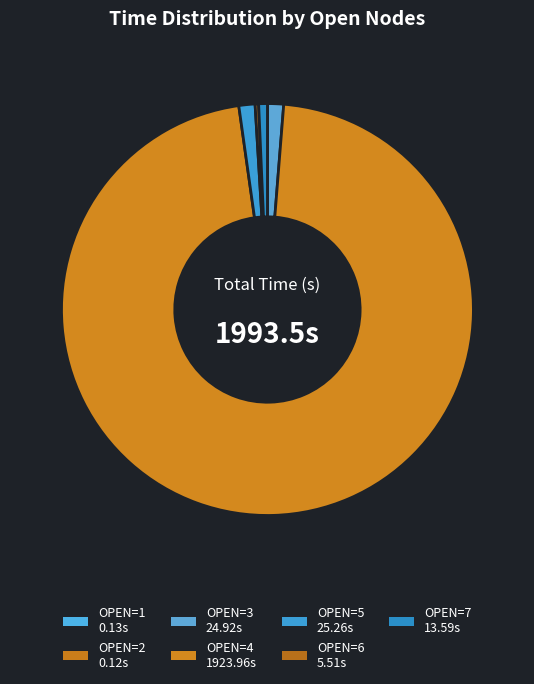

To the nearest percent, what is the average slice percentage?

14%